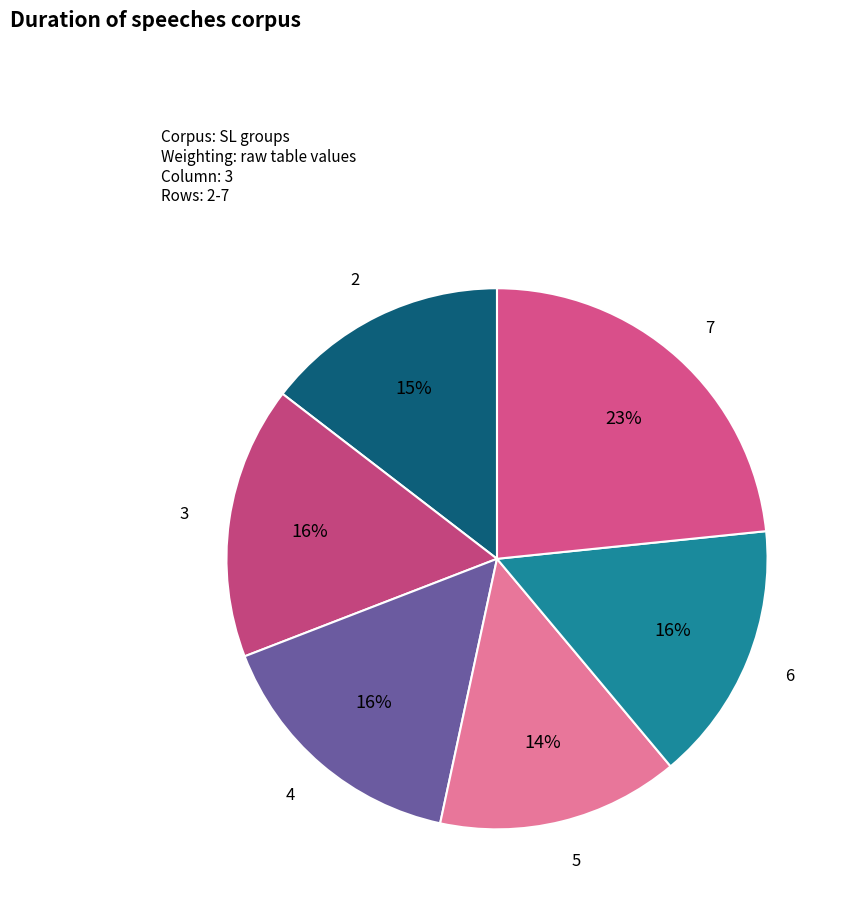

To the nearest percent, what is the difference between the largest and smallest slice percentages?

9%